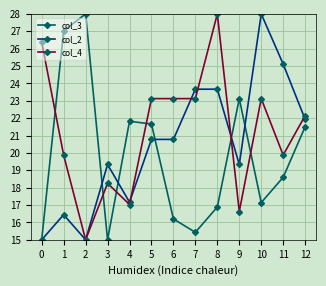

True or false: col_2 has more than 0 interior local peaks.

True